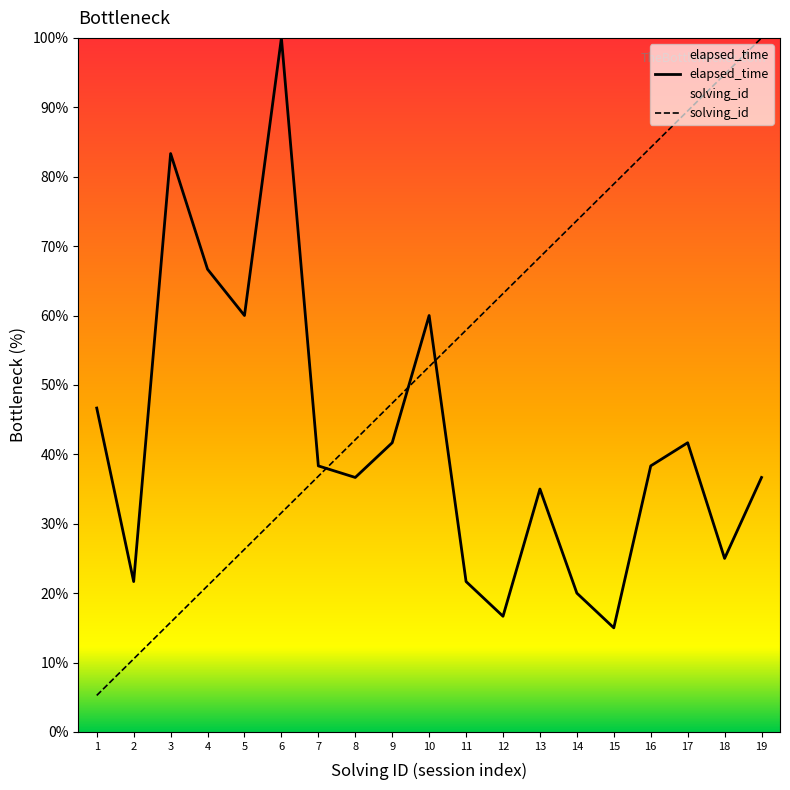

The solving_id series shows 11.1 at 8. True or false?

False